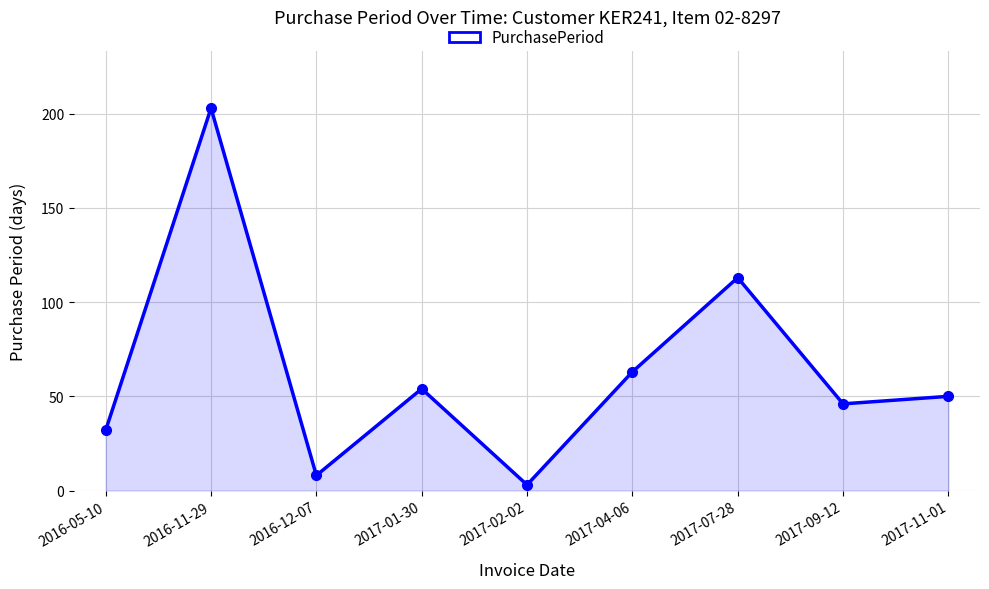

Reading left to right, extract all data points from this chart.

2016-05-10=32	2016-11-29=203	2016-12-07=8	2017-01-30=54	2017-02-02=3	2017-04-06=63	2017-07-28=113	2017-09-12=46	2017-11-01=50